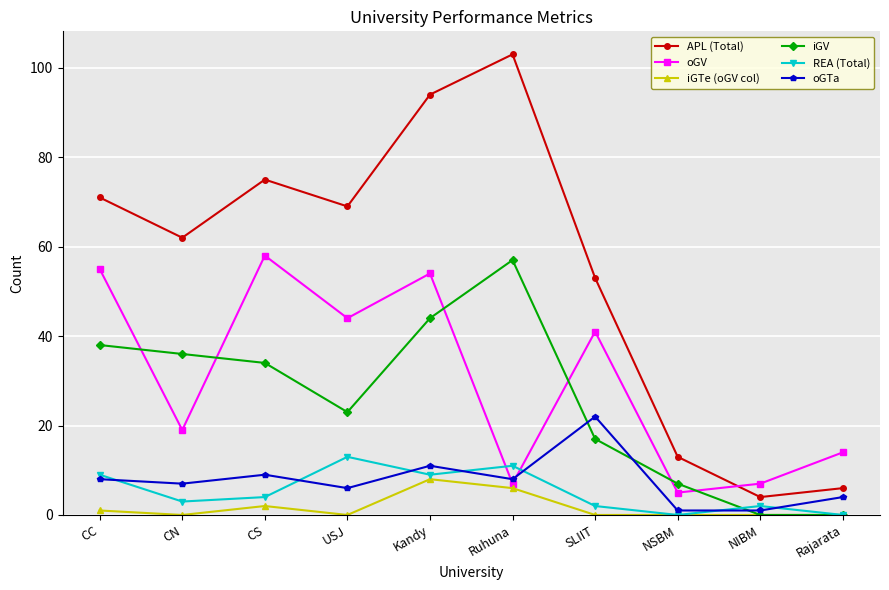

Which category has the highest value across all series?

Ruhuna